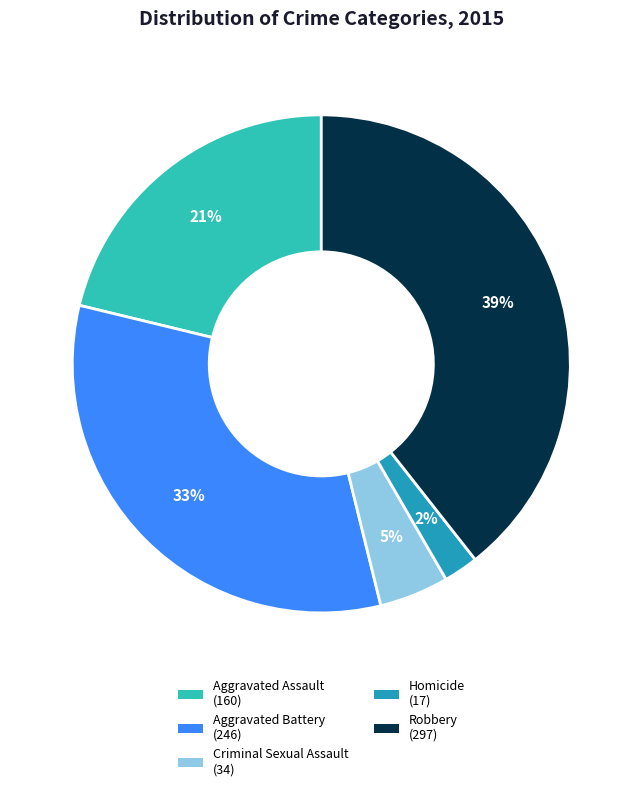

Is it true that Robbery is 50% of the pie?

False